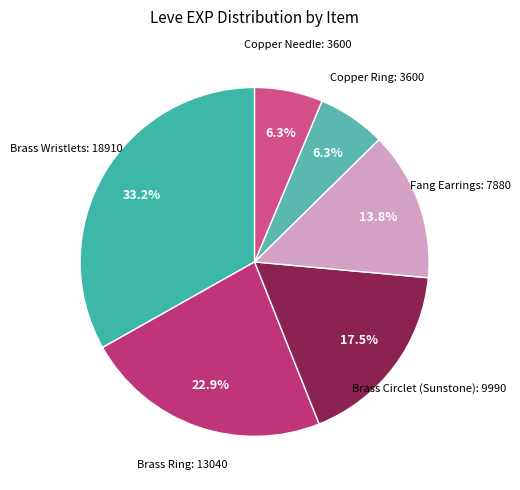

How many segments does this pie chart have?

6